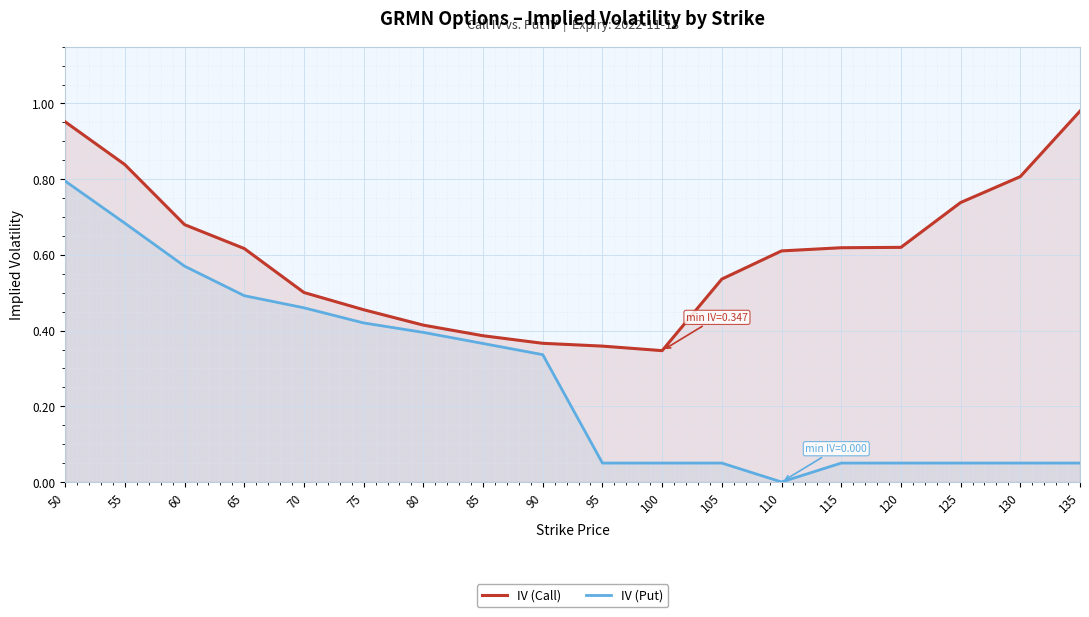

What are all the series names shown in the legend?

IV (Call), IV (Put)